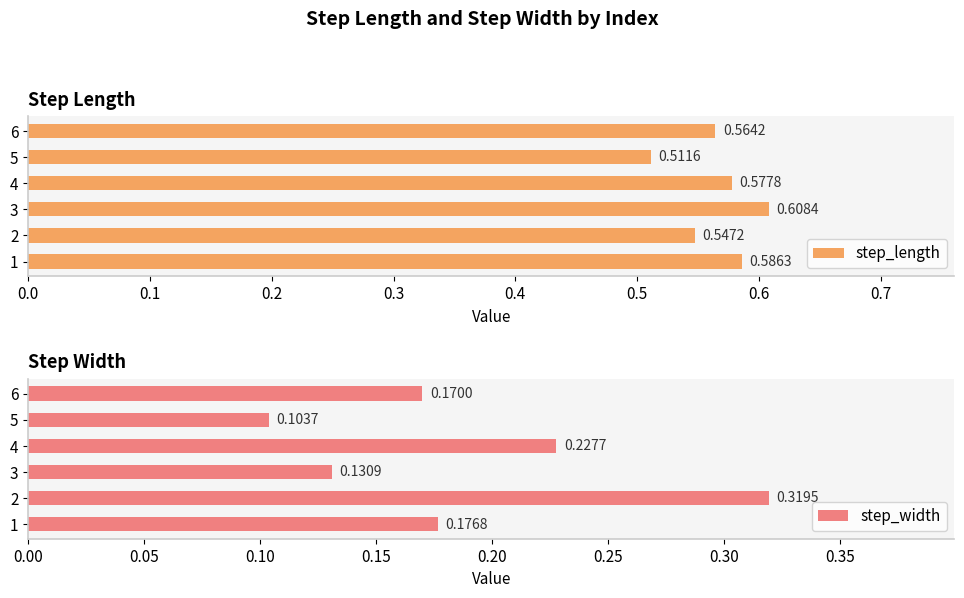

Which series has the largest total across all categories?

step_length